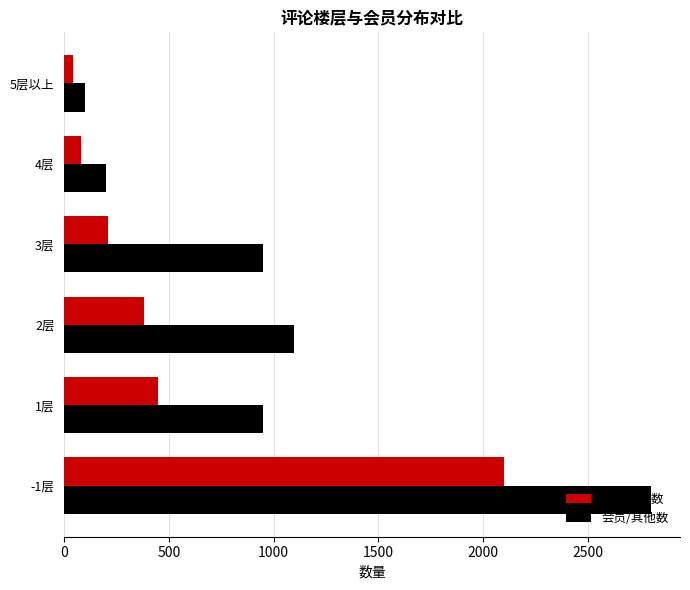

At which label is 会员/其他数 closest to 1450?

2层